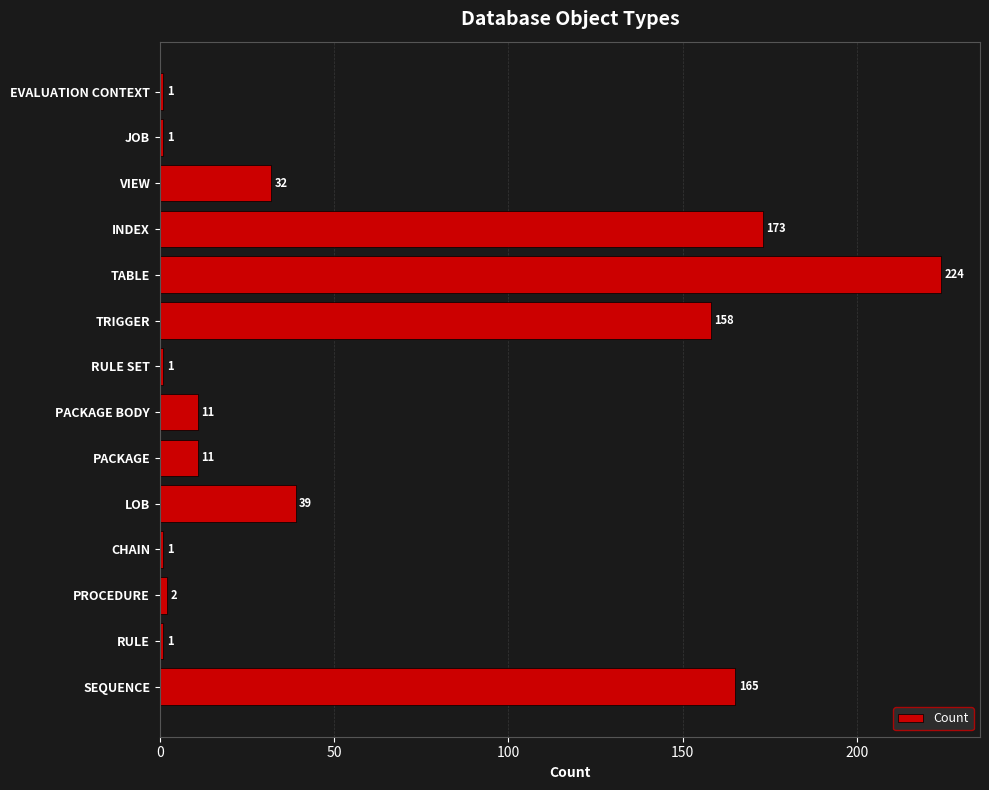

What is the approximate value at TABLE?

224